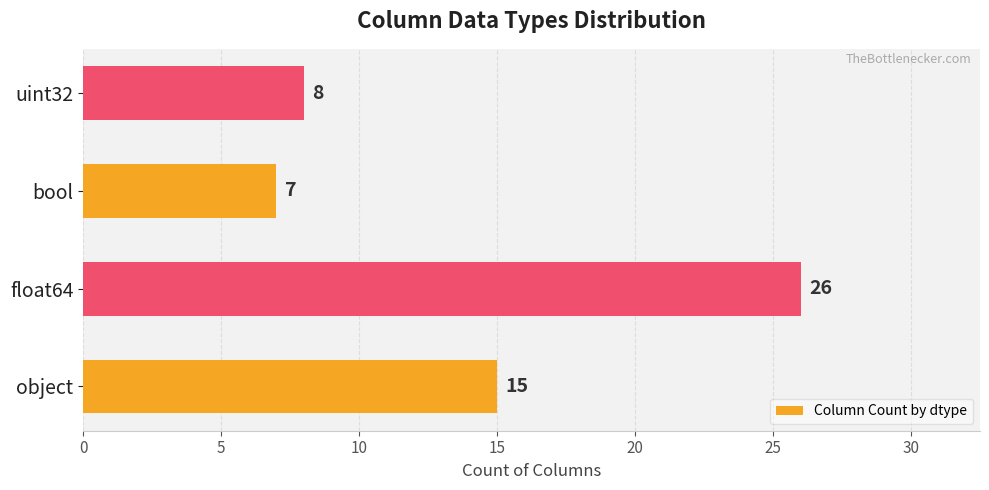

What is the minimum value shown in the chart?

7